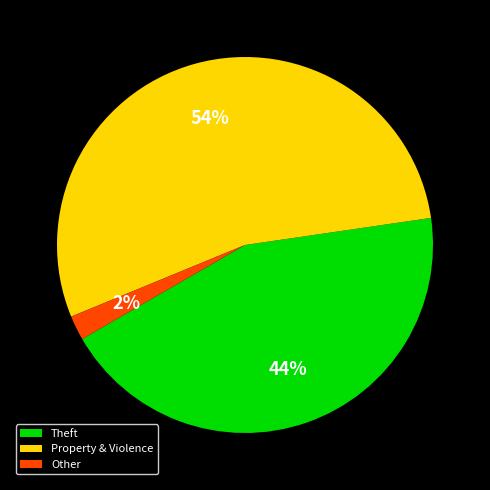

What is the smallest slice in the pie chart?

Other